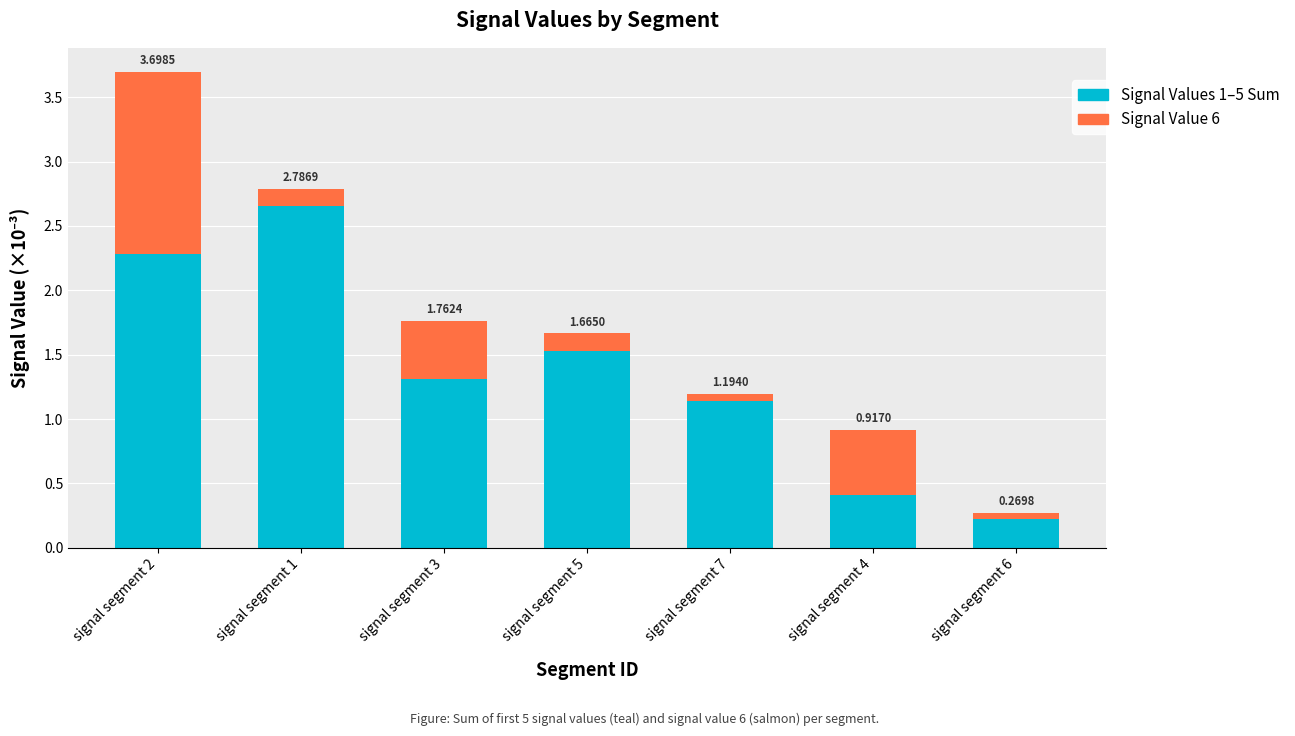

Which has a higher value, signal segment 2 or signal segment 3?

signal segment 2